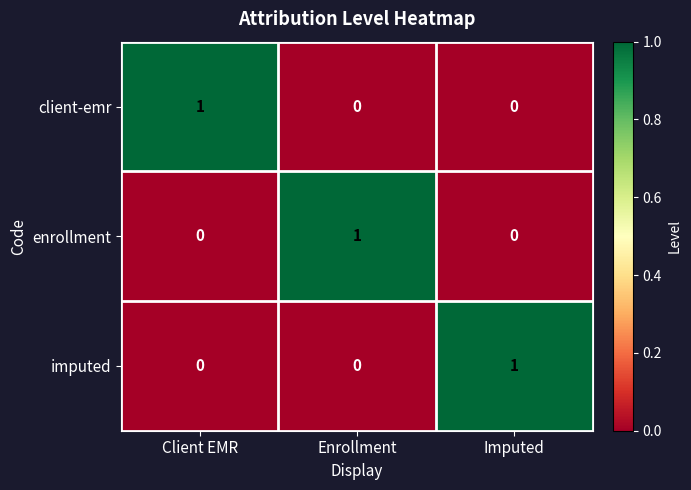

What is the spread (max minus min) of values at Enrollment?

1